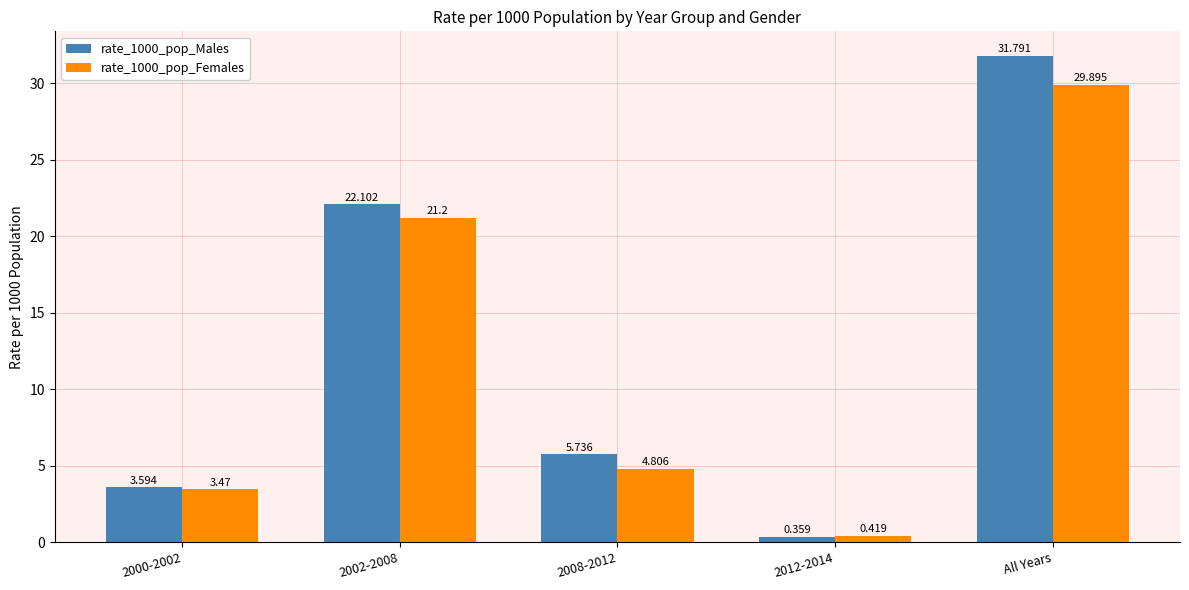

List the series in order of their overall mean, lowest first.

rate_1000_pop_Females, rate_1000_pop_Males